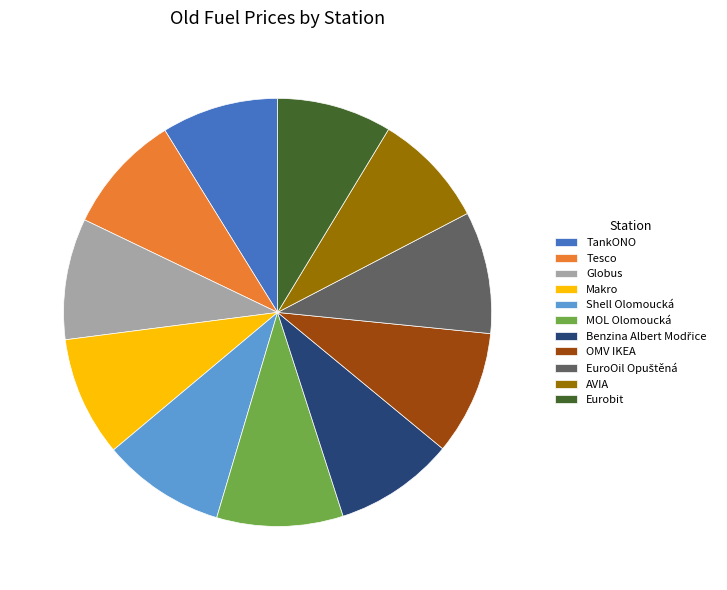

Is Eurobit the majority of the pie?

No